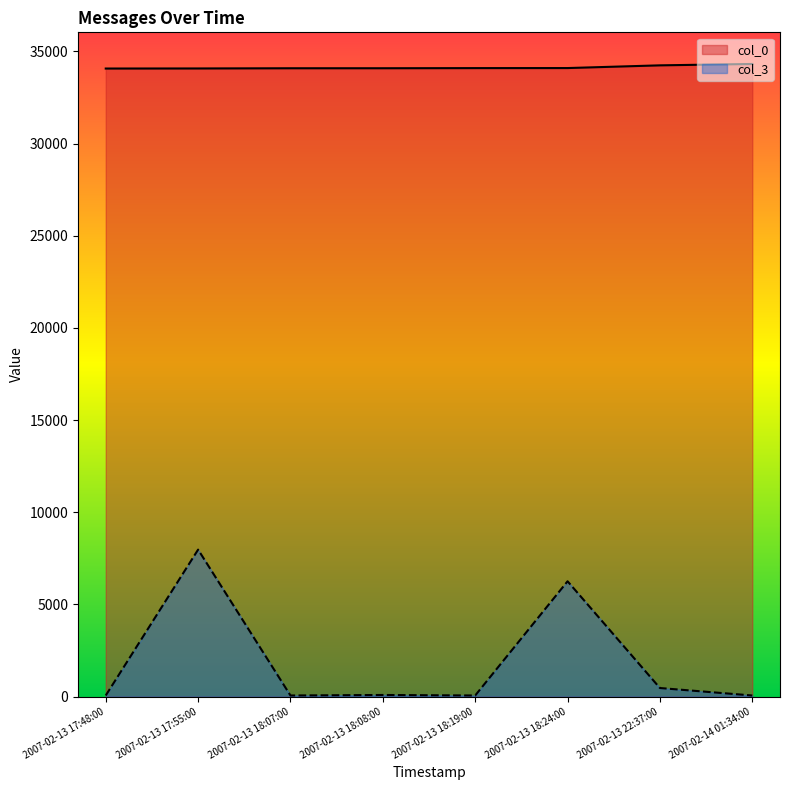

Rank the series by their average value, from highest to lowest.

col_0, col_3